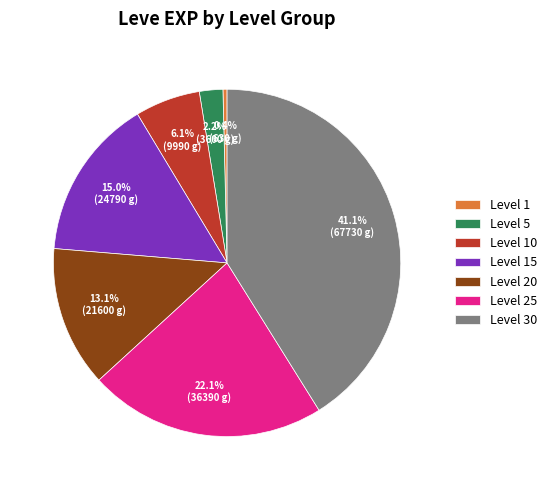

To the nearest percent, what is the combined percentage of Level 15 and Level 25?

37%